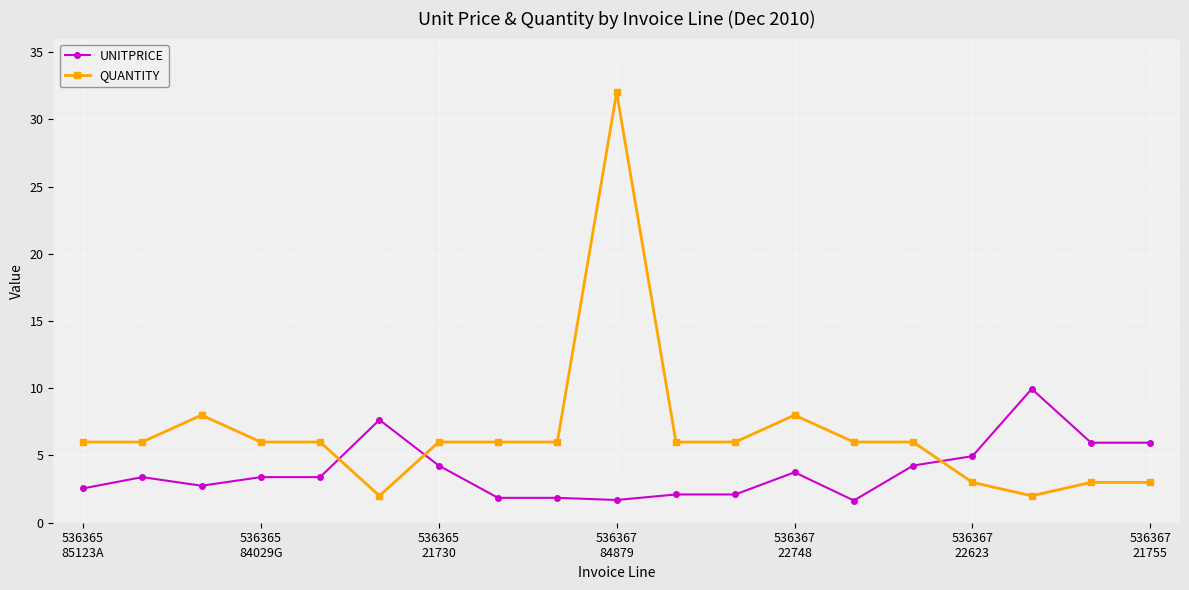

What is the value of the UNITPRICE point at the 8th from the left?

1.9